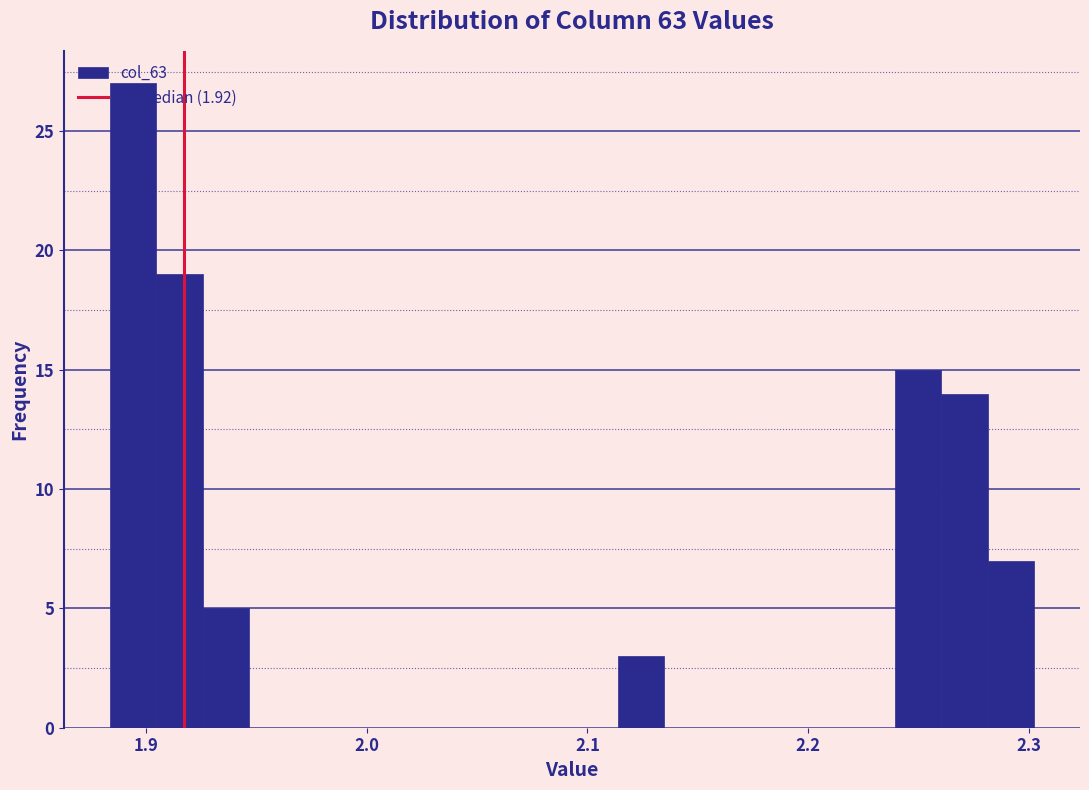

Around what value on the x-axis is the tallest bar? Give the approximate position of its centre, as read against the axis.

1.89